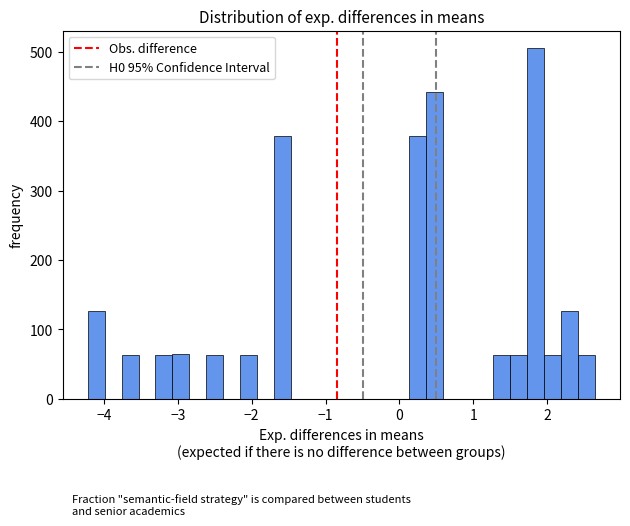

Around what value on the x-axis is the tallest bar? Give the approximate position of its centre, as read against the axis.

1.8